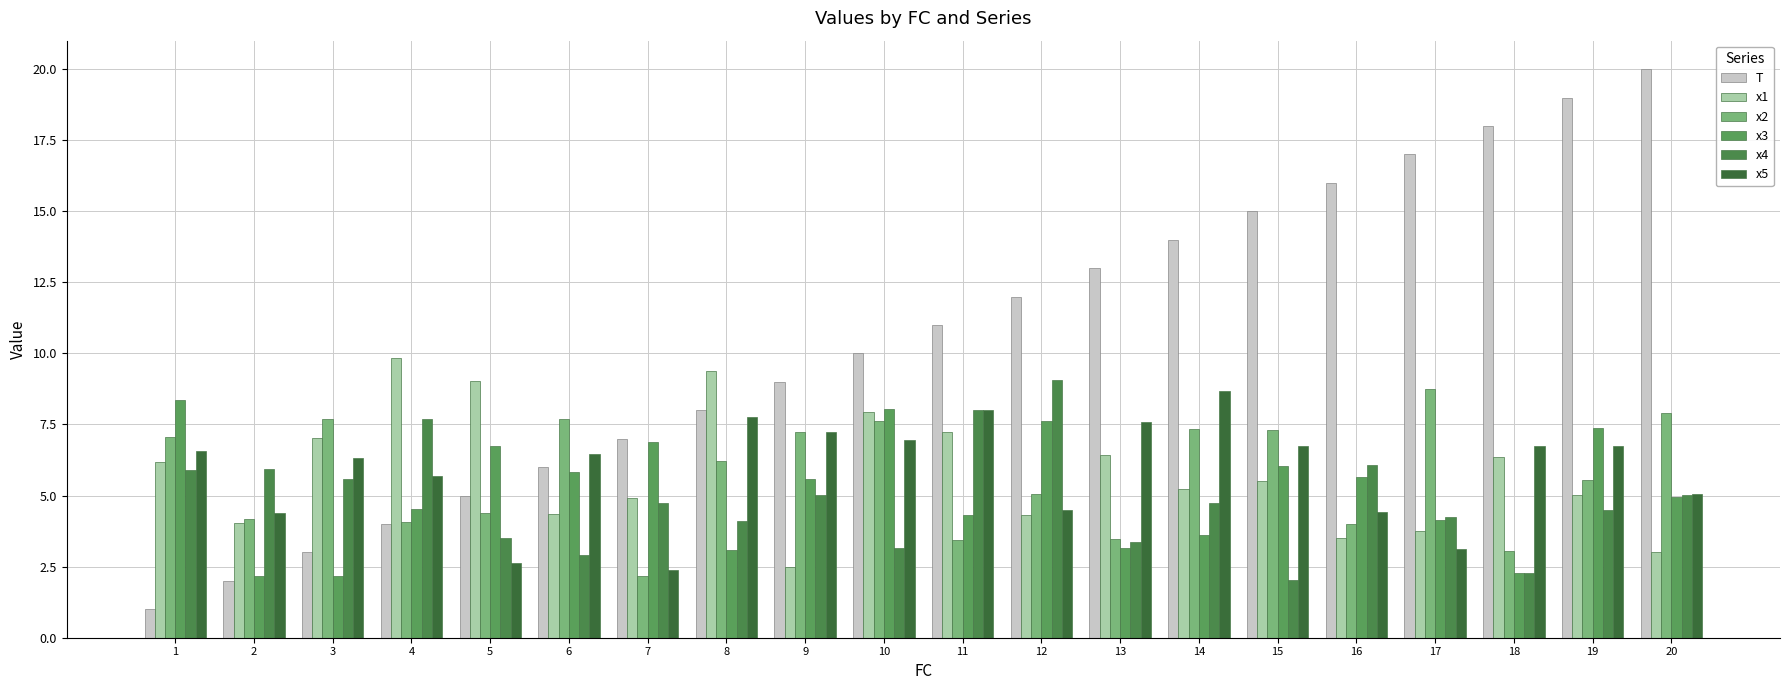

How many data points in T are less than 11?

10